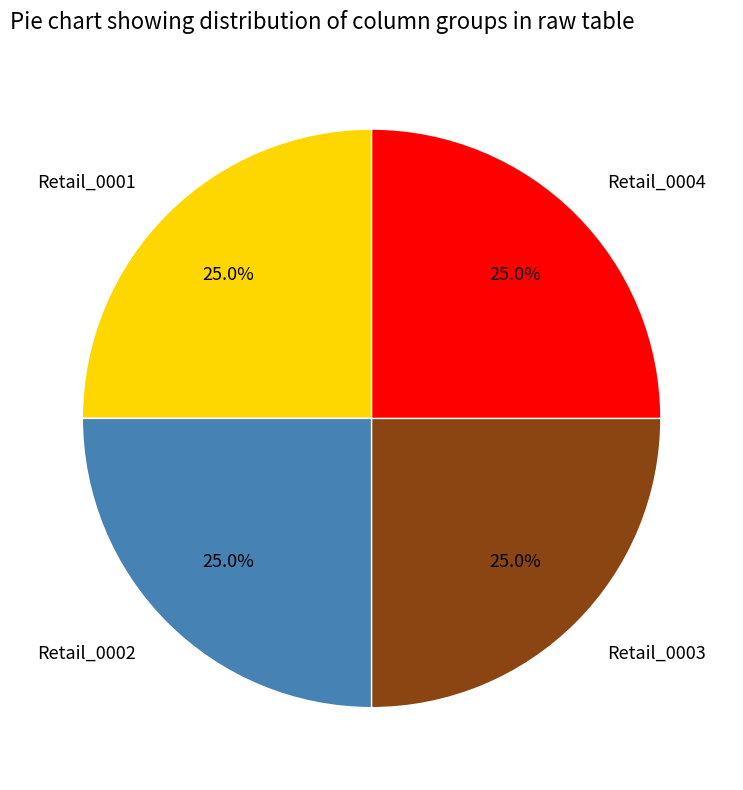

Is Retail_0001 the majority of the pie?

No